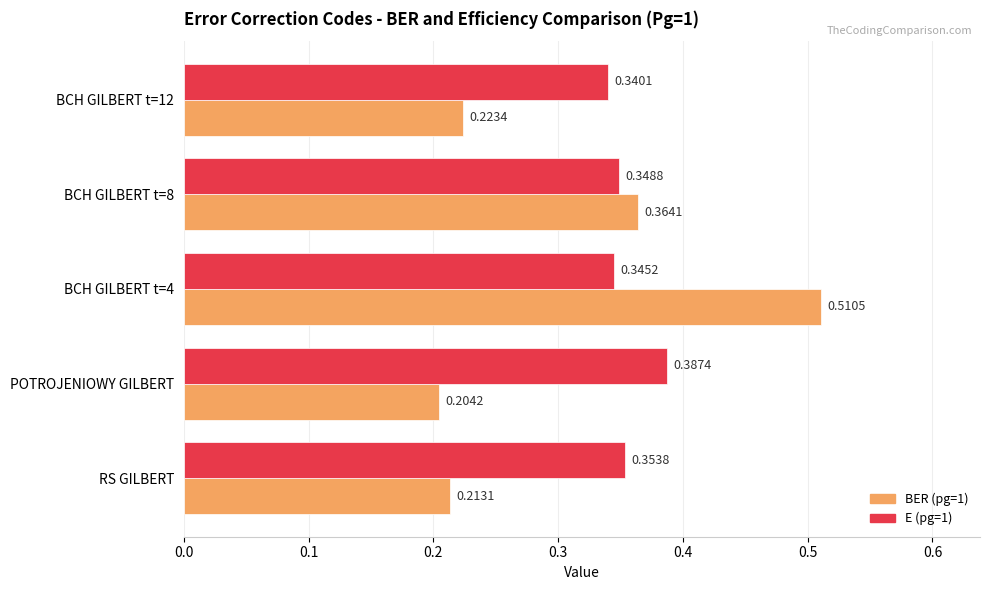

Which series has the widest spread of values?

BER (pg=1)